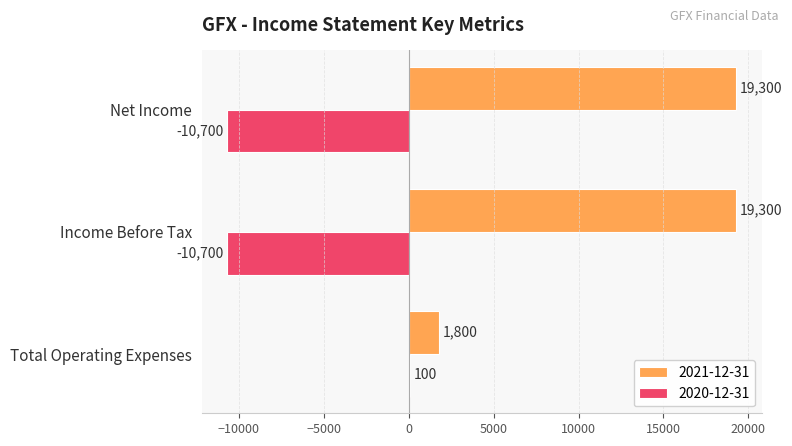

Read the 2020-12-31 value at Total Operating Expenses, to the nearest 10.

100